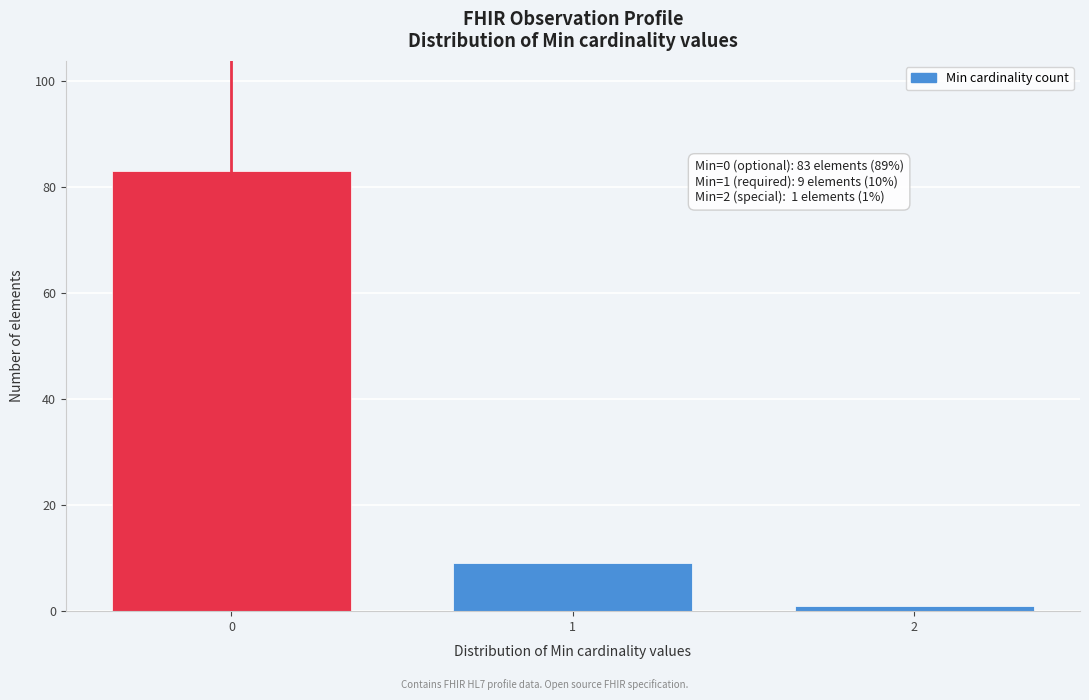

Reading left to right, what are all the values shown in this chart?

83	9	1